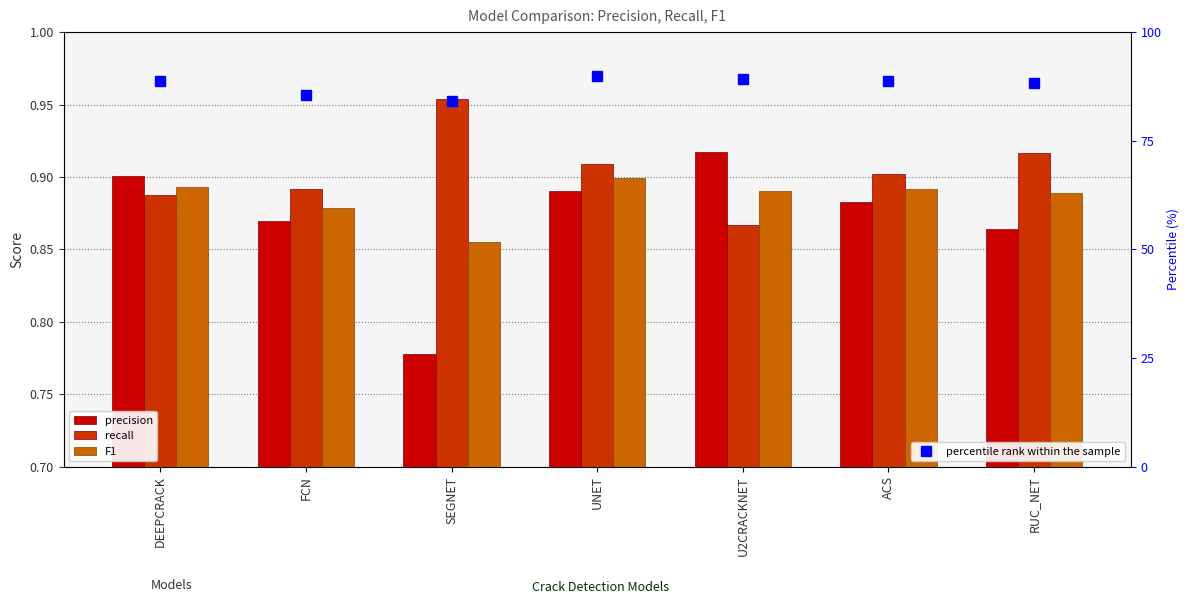

Count the recall values in the range 0 to 1.

7